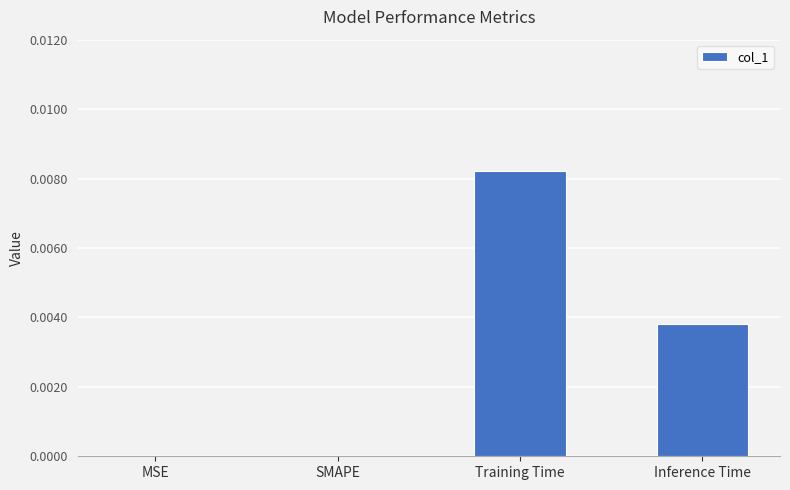

Which label corresponds to the largest value in the chart?

Training Time